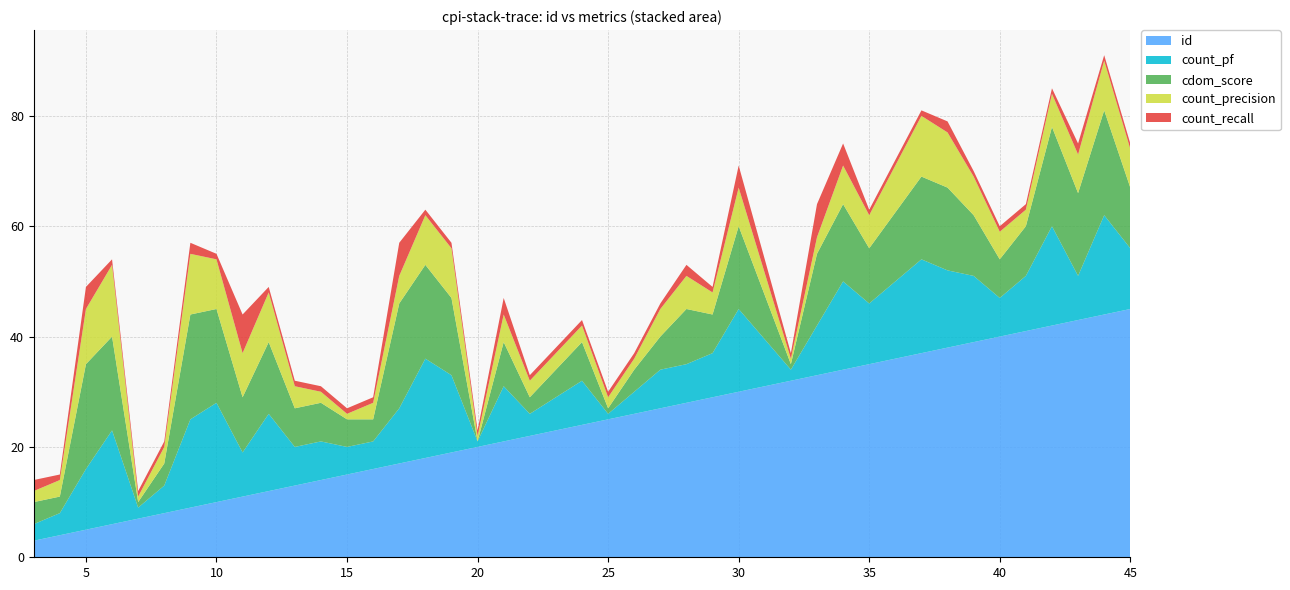

Reading left to right, transcribe all the data shown in this chart.

id: 3=3	4=4	5=5	6=6	7=7	8=8	9=9	10=10	11=11	12=12	13=13	14=14	15=15	16=16	17=17	18=18	19=19	20=20	21=21	22=22	24=24	25=25	26=26	27=27	28=28	29=29	30=30	32=32	33=33	34=34	35=35	37=37	38=38	39=39	40=40	41=41	42=42	43=43	44=44	45=45
count_pf: 3=3	4=4	5=11	6=17	7=2	8=5	9=16	10=18	11=8	12=14	13=7	14=7	15=5	16=5	17=10	18=18	19=14	20=1	21=10	22=4	24=8	25=1	26=4	27=7	28=7	29=8	30=15	32=2	33=9	34=16	35=11	37=17	38=14	39=12	40=7	41=10	42=18	43=8	44=18	45=11
cdom_score: 3=4	4=3	5=19	6=17	7=1	8=4	9=19	10=17	11=10	12=13	13=7	14=7	15=5	16=4	17=19	18=17	19=14	20=0	21=8	22=3	24=7	25=1	26=4	27=6	28=10	29=7	30=15	32=1	33=13	34=14	35=10	37=15	38=15	39=11	40=7	41=9	42=18	43=15	44=19	45=11
count_precision: 3=2	4=3	5=10	6=13	7=1	8=3	9=11	10=9	11=8	12=9	13=4	14=2	15=1	16=3	17=5	18=9	19=9	20=1	21=5	22=3	24=3	25=2	26=2	27=5	28=6	29=4	30=7	32=1	33=3	34=7	35=6	37=11	38=10	39=7	40=5	41=3	42=6	43=7	44=9	45=7
count_recall: 3=2	4=1	5=4	6=1	7=1	8=1	9=2	10=1	11=7	12=1	13=1	14=1	15=1	16=1	17=6	18=1	19=1	20=1	21=3	22=1	24=1	25=1	26=1	27=1	28=2	29=1	30=4	32=1	33=6	34=4	35=1	37=1	38=2	39=1	40=1	41=1	42=1	43=2	44=1	45=1